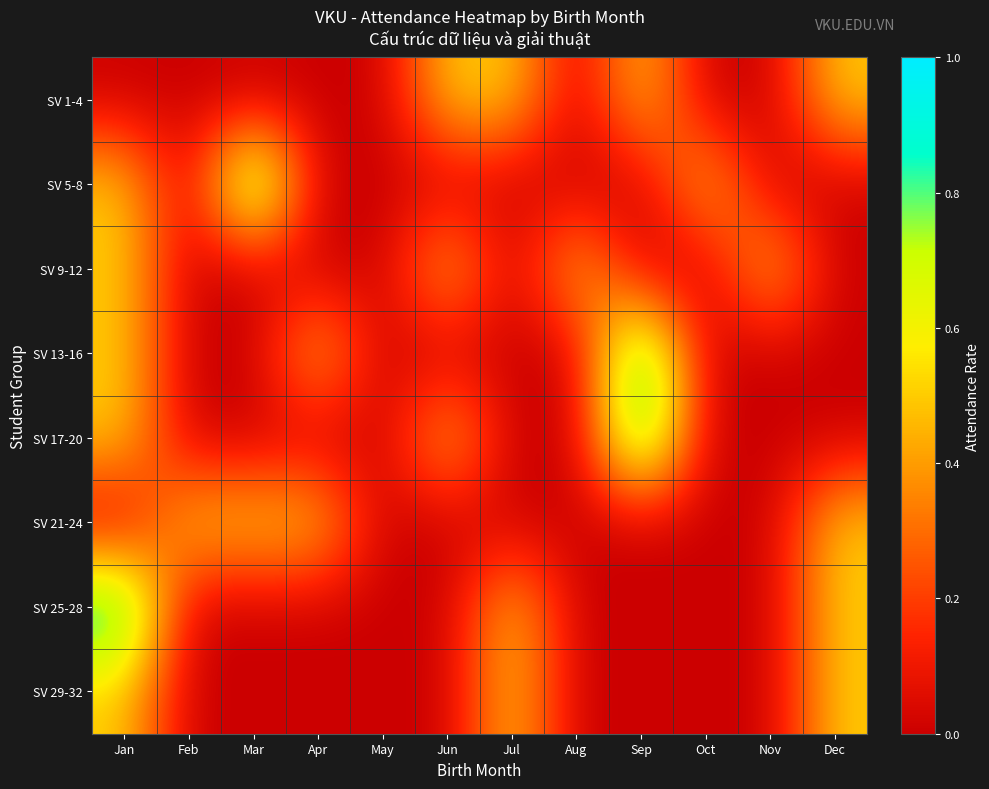

Reading right to left, transcribe all the data shown in this chart.

SV 1-4: Dec=0.5	Nov=0.0	Oct=0.0	Sep=0.5	Aug=0.0	Jul=0.5	Jun=0.5	May=0.0	Apr=0.0	Mar=0.0	Feb=0.0	Jan=0.0
SV 5-8: Dec=0.0	Nov=0.0	Oct=0.5	Sep=0.0	Aug=0.0	Jul=0.0	Jun=0.0	May=0.0	Apr=0.0	Mar=1.0	Feb=0.0	Jan=0.5
SV 9-12: Dec=0.0	Nov=0.5	Oct=0.0	Sep=0.0	Aug=0.5	Jul=0.0	Jun=0.5	May=0.0	Apr=0.0	Mar=0.0	Feb=0.0	Jan=0.5
SV 13-16: Dec=0.0	Nov=0.0	Oct=0.0	Sep=1.0	Aug=0.0	Jul=0.0	Jun=0.0	May=0.0	Apr=0.5	Mar=0.0	Feb=0.0	Jan=0.5
SV 17-20: Dec=0.0	Nov=0.0	Oct=0.0	Sep=1.0	Aug=0.0	Jul=0.0	Jun=0.5	May=0.0	Apr=0.0	Mar=0.0	Feb=0.0	Jan=0.5
SV 21-24: Dec=0.5	Nov=0.0	Oct=0.0	Sep=0.0	Aug=0.0	Jul=0.0	Jun=0.0	May=0.0	Apr=0.5	Mar=0.5	Feb=0.5	Jan=0.0
SV 25-28: Dec=0.5	Nov=0.0	Oct=0.0	Sep=0.0	Aug=0.0	Jul=0.5	Jun=0.0	May=0.0	Apr=0.0	Mar=0.0	Feb=0.0	Jan=1.0
SV 29-32: Dec=0.5	Nov=0.0	Oct=0.0	Sep=0.0	Aug=0.0	Jul=0.5	Jun=0.0	May=0.0	Apr=0.0	Mar=0.0	Feb=0.0	Jan=0.5